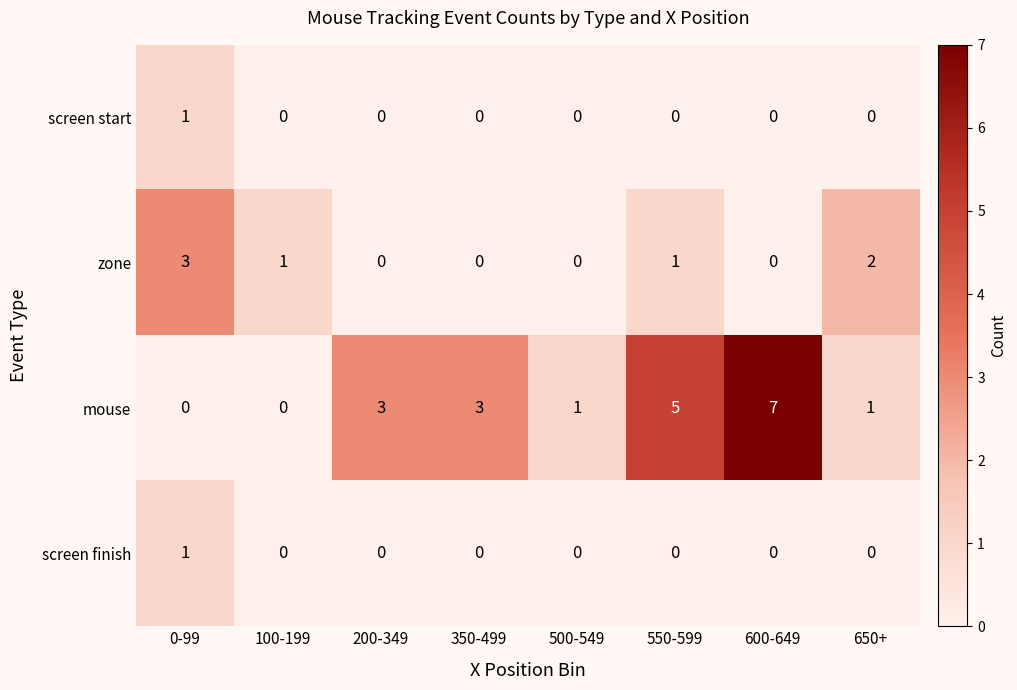

What is the spread (max minus min) of values at 600-649?

7